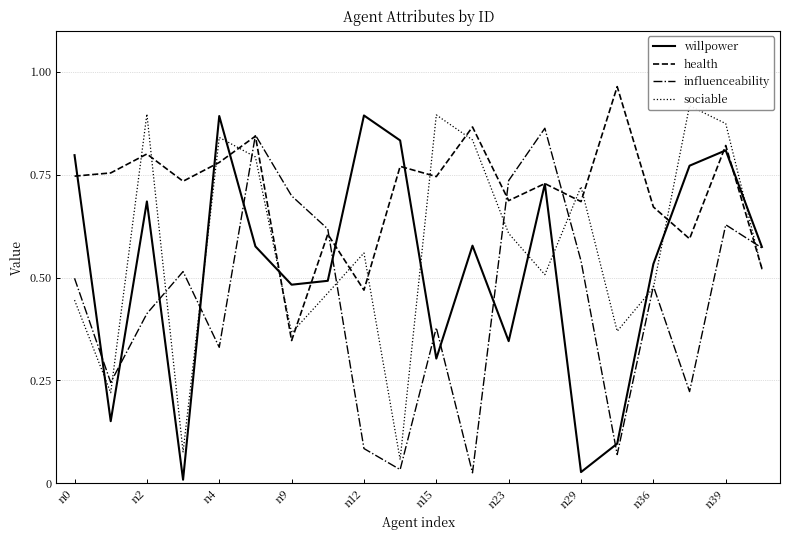

The value of influenceability at n15 is 0.6. True or false?

False